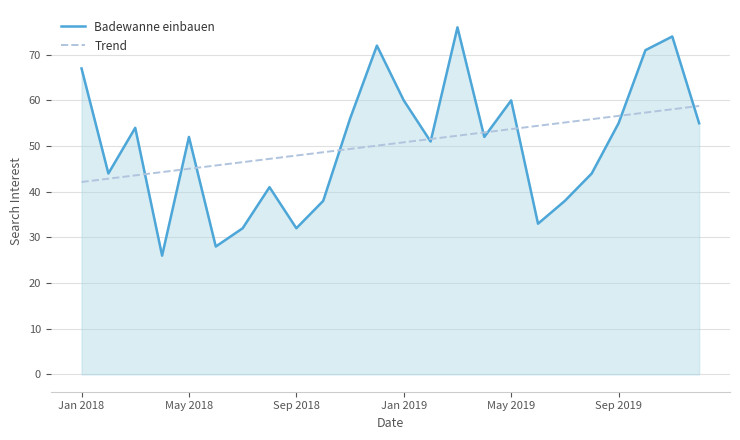

What is the difference between the maximum and second lowest values in the Badewanne einbauen series?

48.0